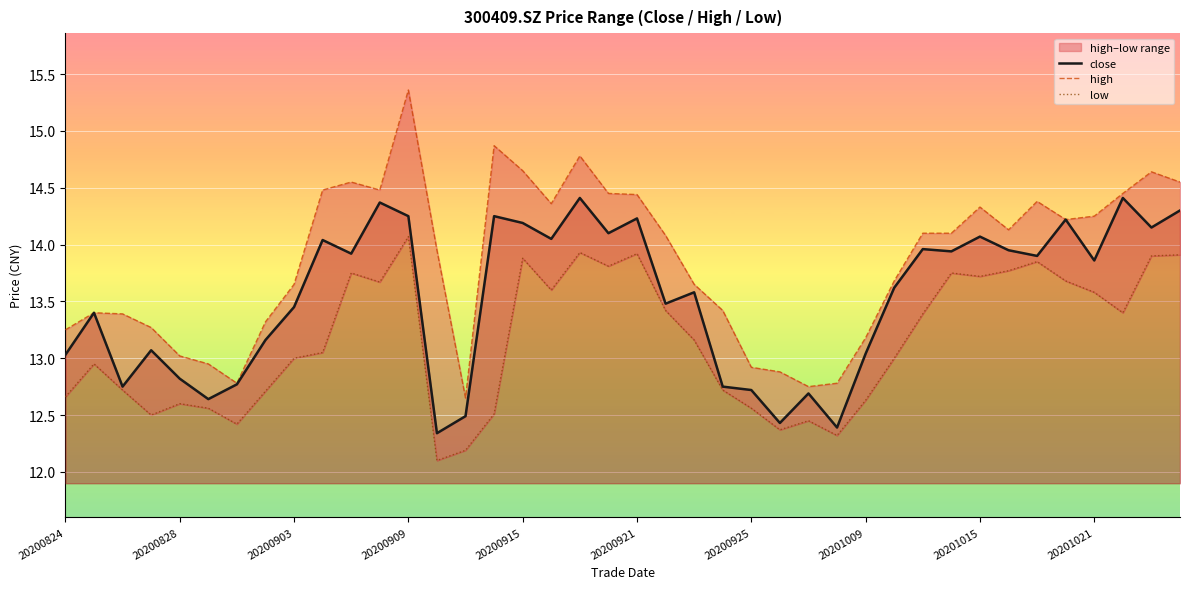

What is the highest value of the close series?

14.4